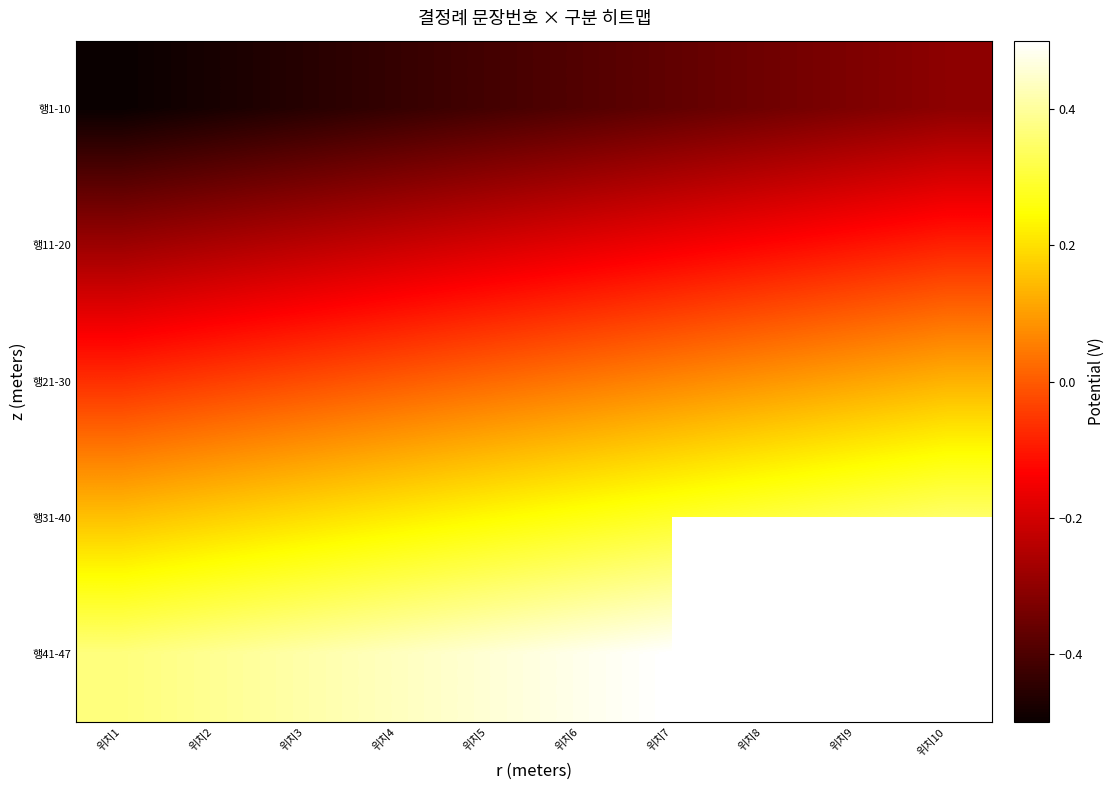

What is the difference between the highest and lowest values at 위치2?

0.9